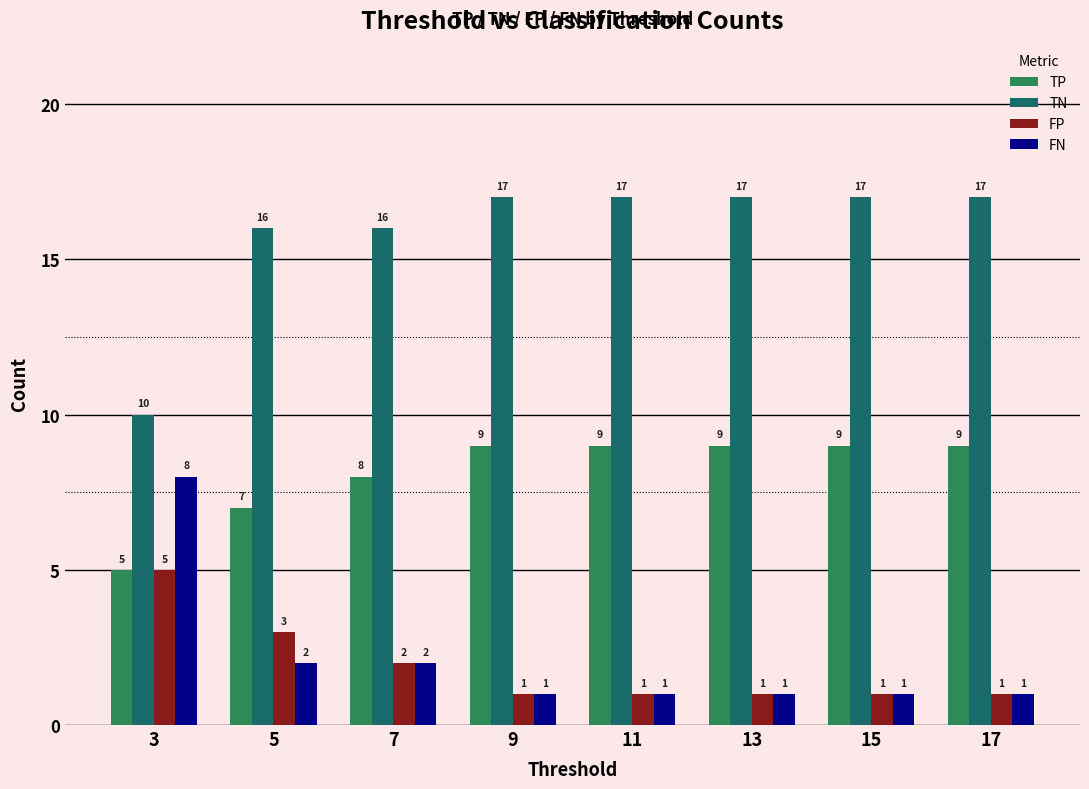

What is the greatest value displayed?

17